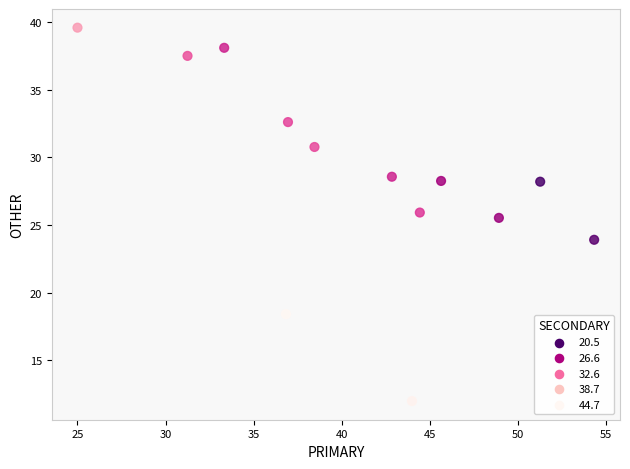

What Y value in the scatter plot is closest to 25?

25.5